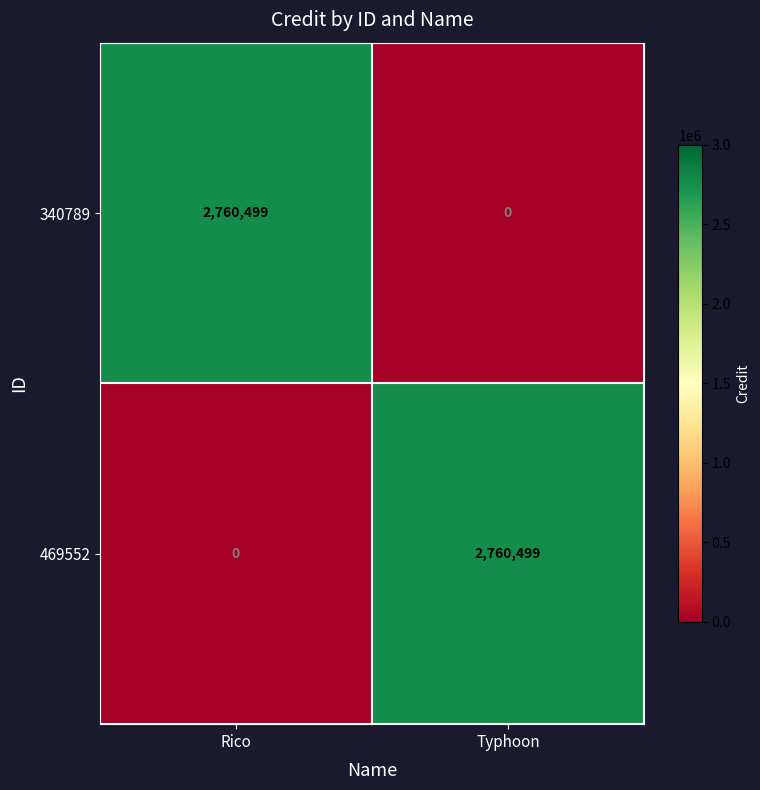

Reading right to left, what are all the values shown in this chart?

340789: 0	2760499
469552: 2760499	0